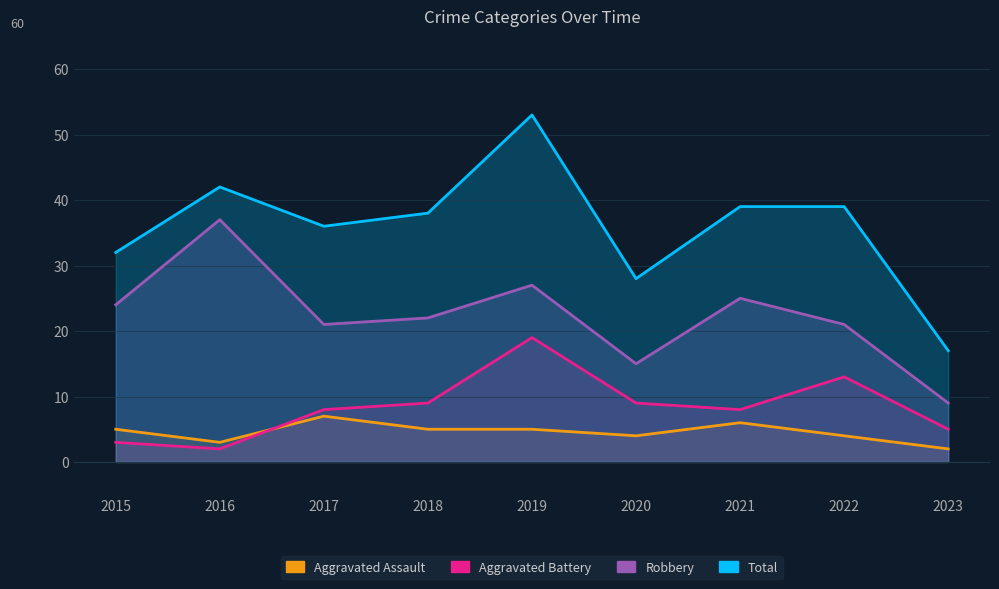

True or false: Robbery and Aggravated Battery cross at least once.

False